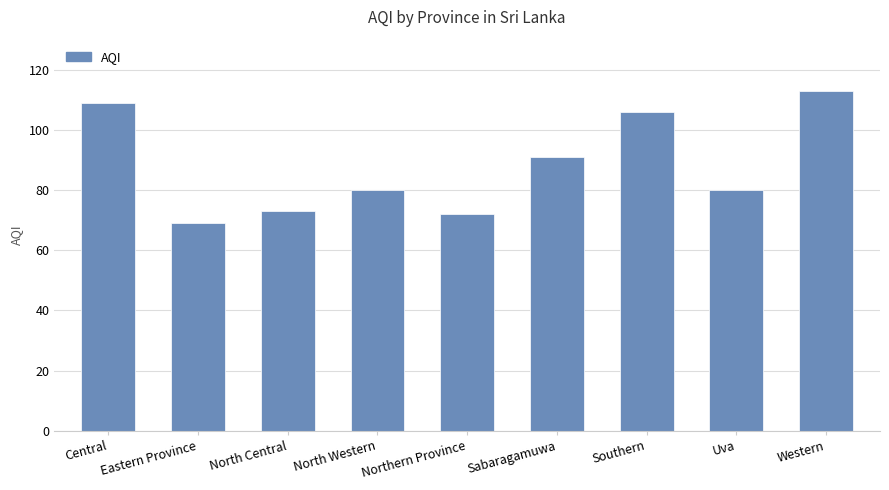

What is the label of the 5th bar from the right?

Northern Province